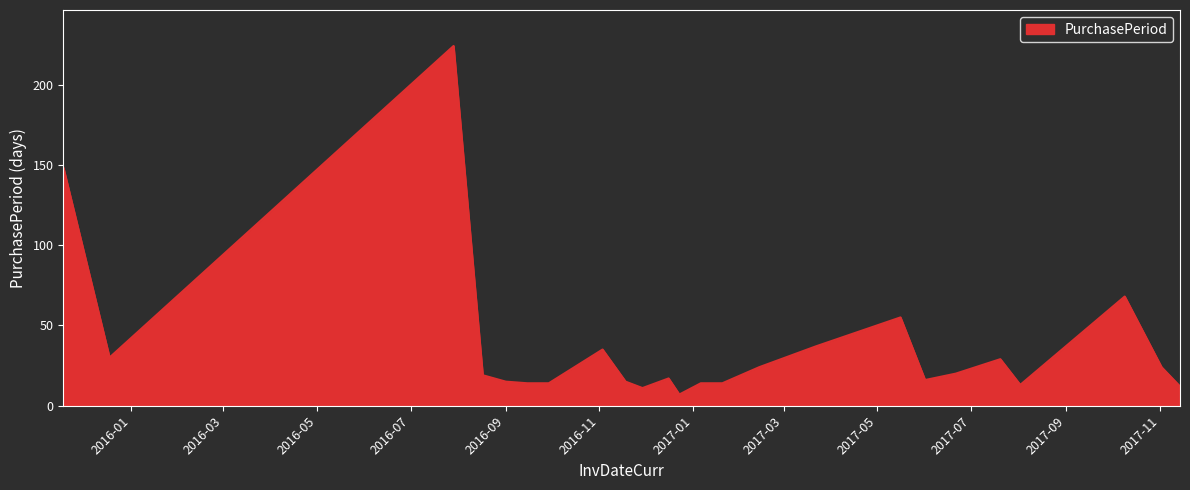

Reading right to left, transcribe all the data shown in this chart.

12	24	68	13	29	20	16	55	37	24	14	14	7	17	11	15	35	14	14	15	19	224	30	148